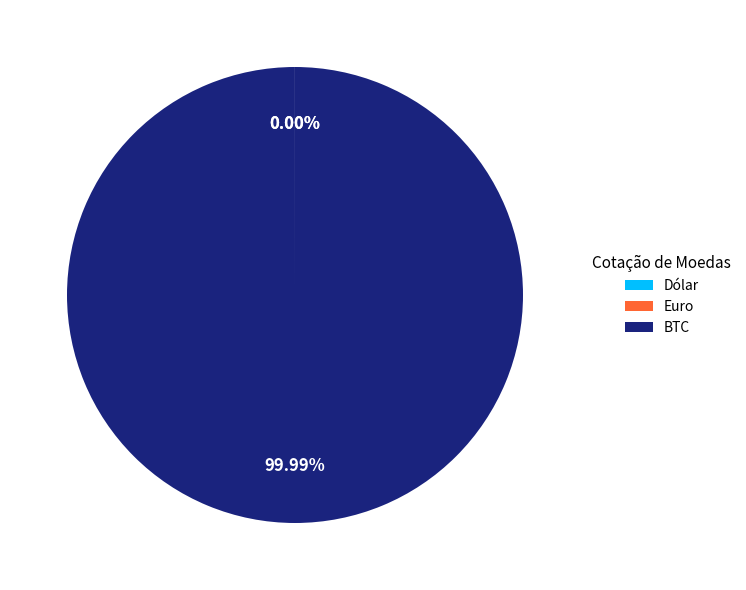

Is BTC the majority of the pie?

Yes